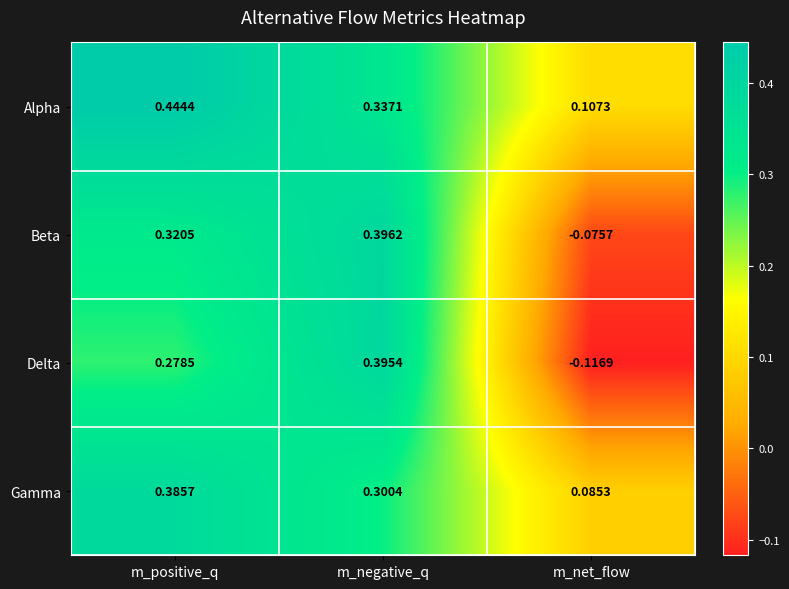

Is the value of Gamma at m_net_flow greater than the value of Beta at m_net_flow?

Yes